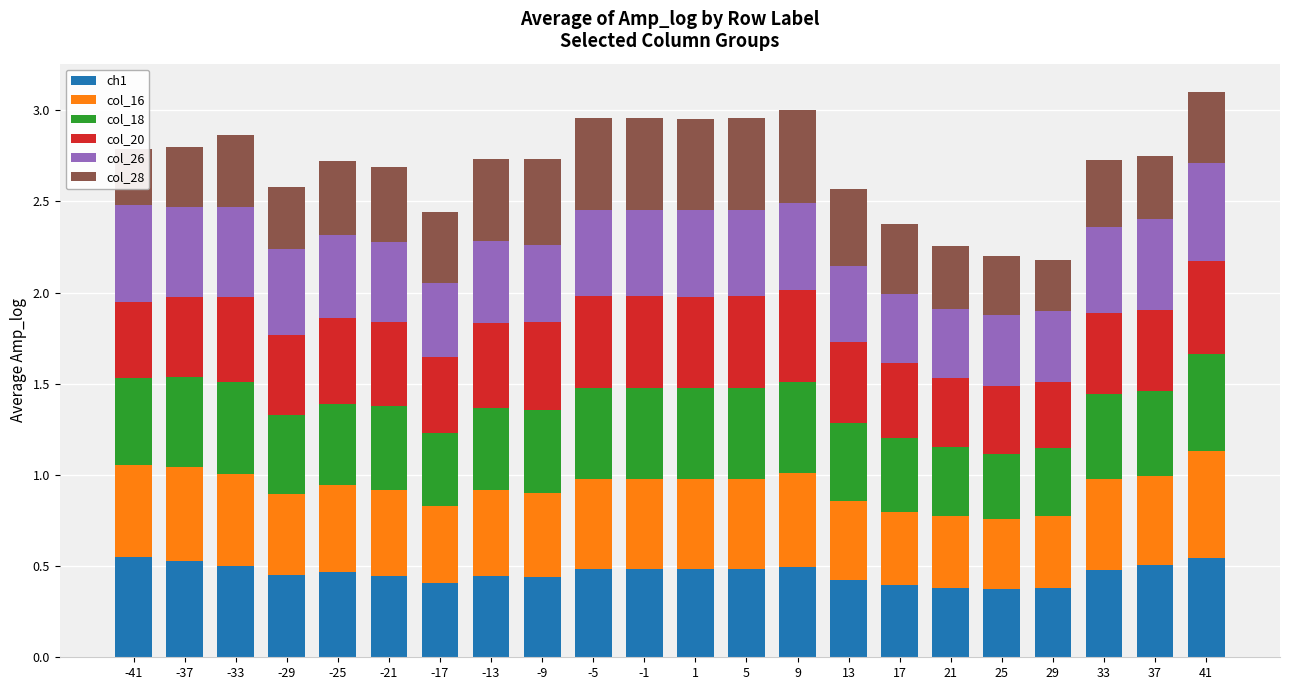

True or false: ch1 has a value of 0.5 at 1.

True